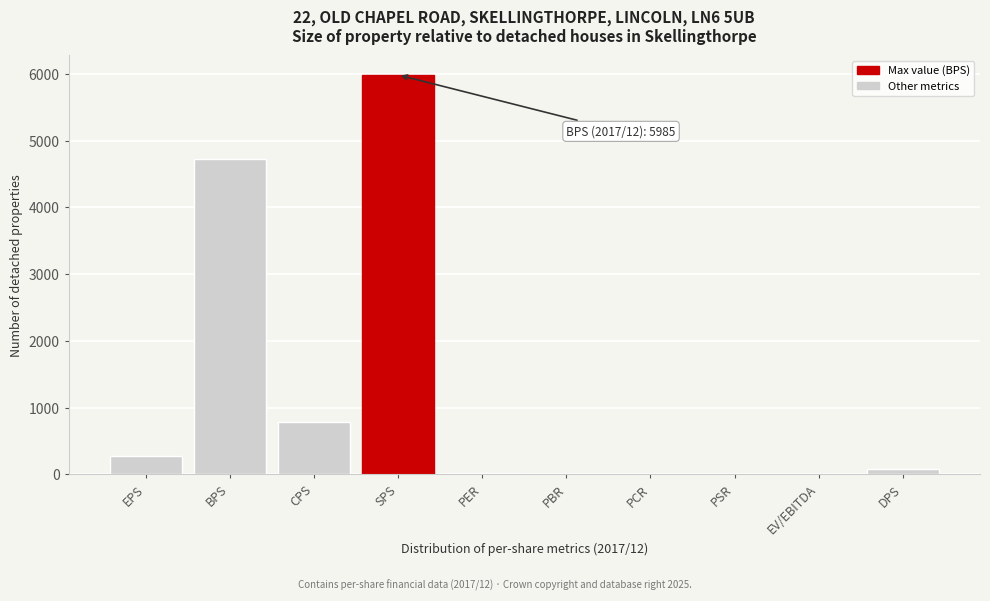

What is the sum of all values?

11874.1